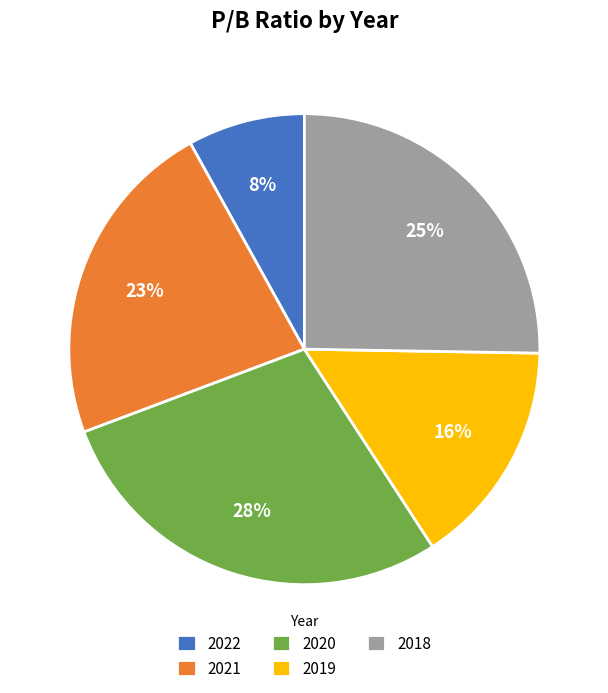

Is there any slice that represents more than half of the pie?

No